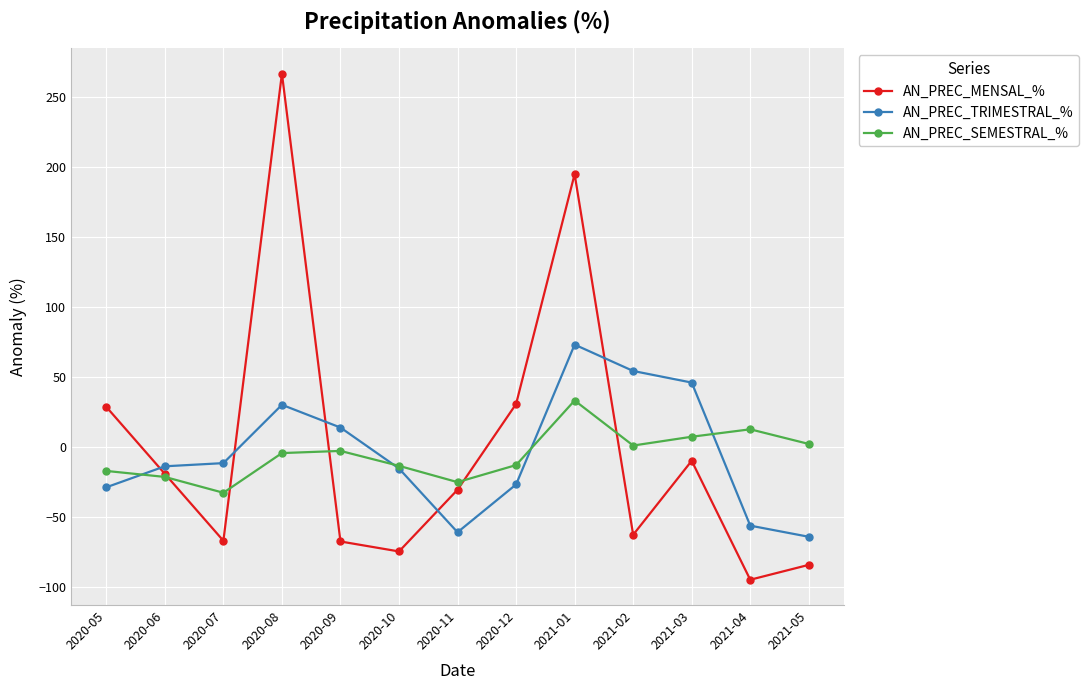

At which label does AN_PREC_TRIMESTRAL_% reach its peak?

2021-01